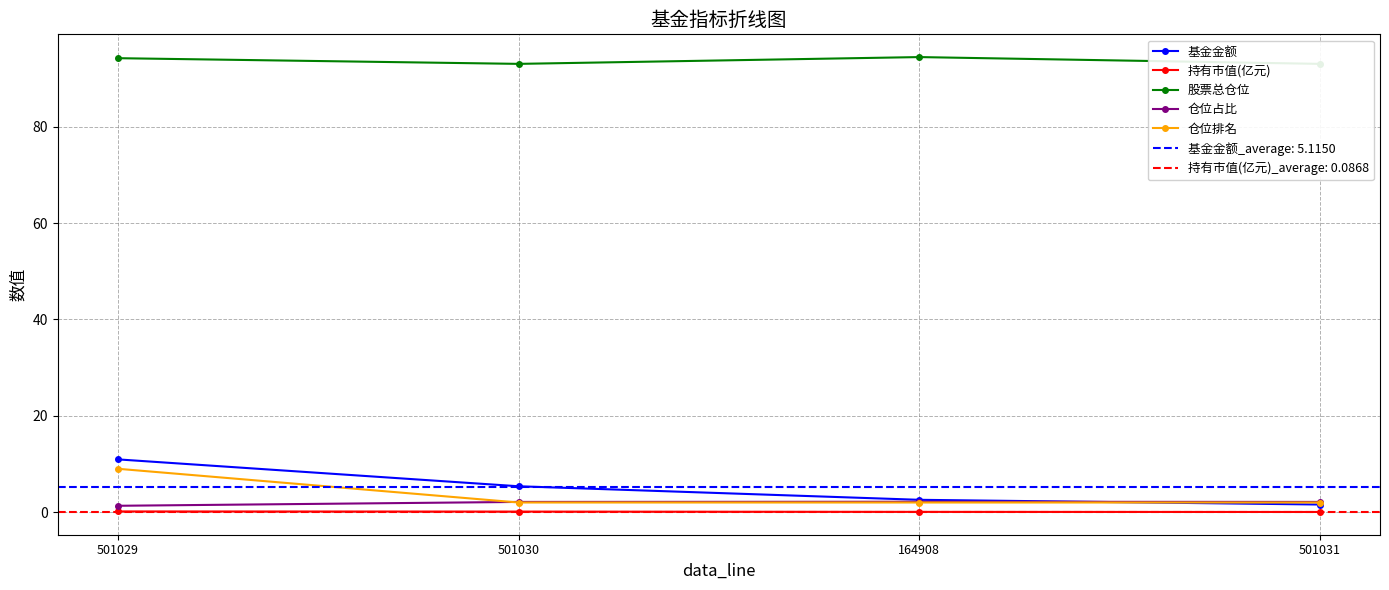

What is the approximate value of 基金金额 at 501029?

10.9